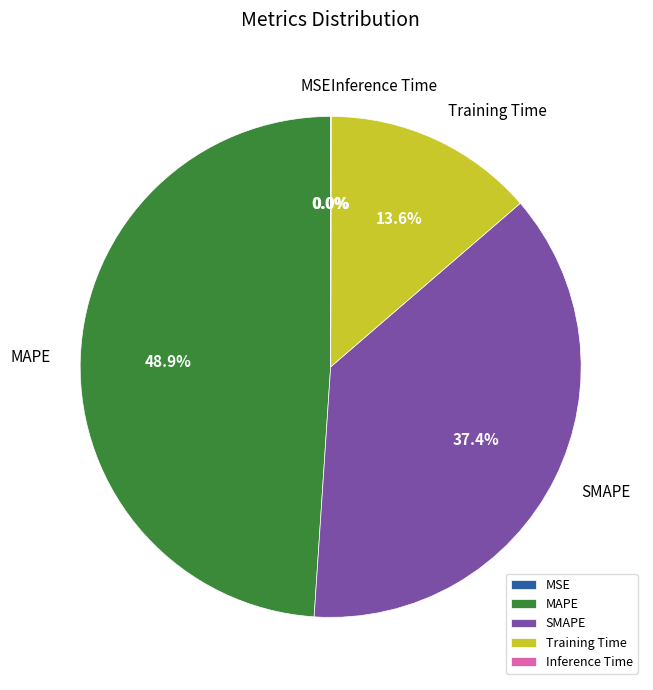

What is the largest slice in the pie chart?

MAPE